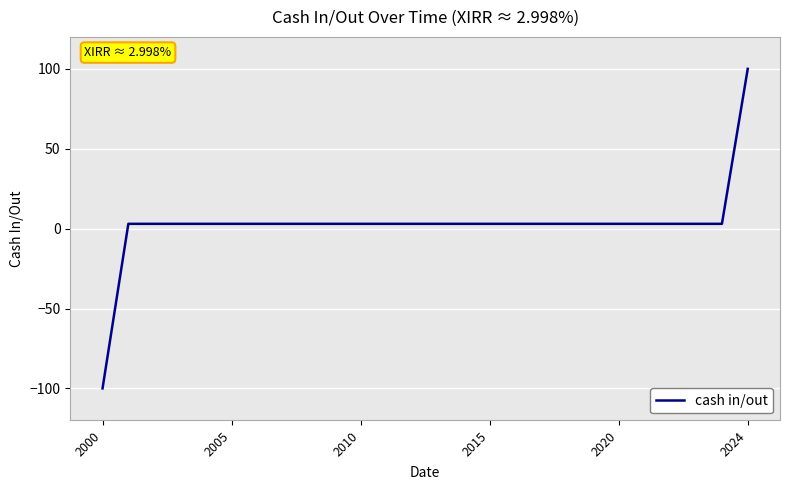

What is the maximum value shown in the chart?

100